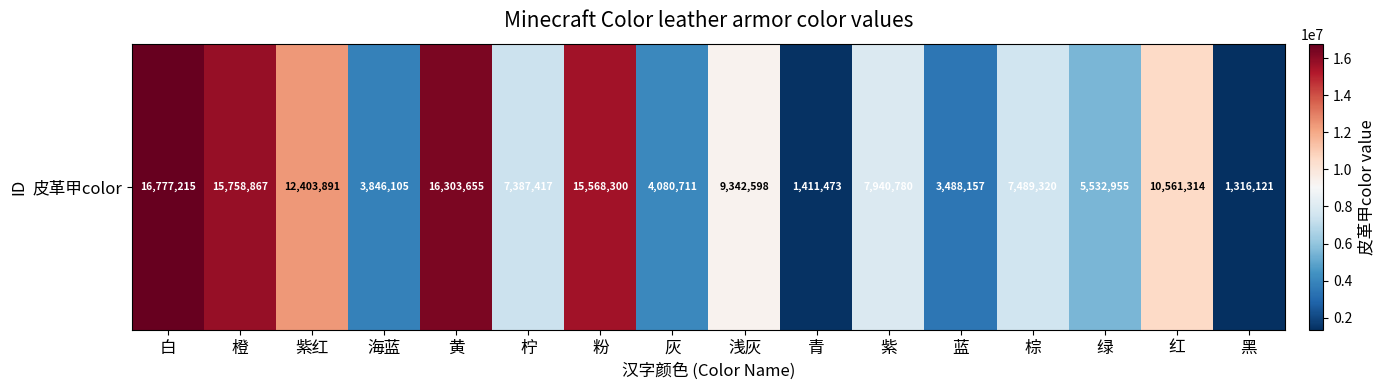

How many data points are less than 7940780?

8